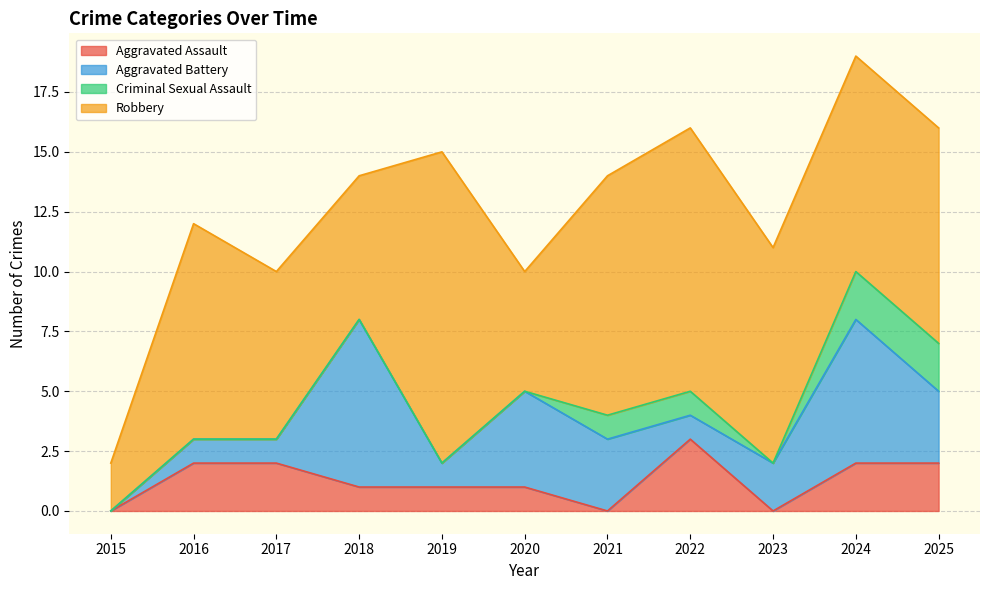

What is the difference between the second highest and minimum values in the Aggravated Assault series?

2